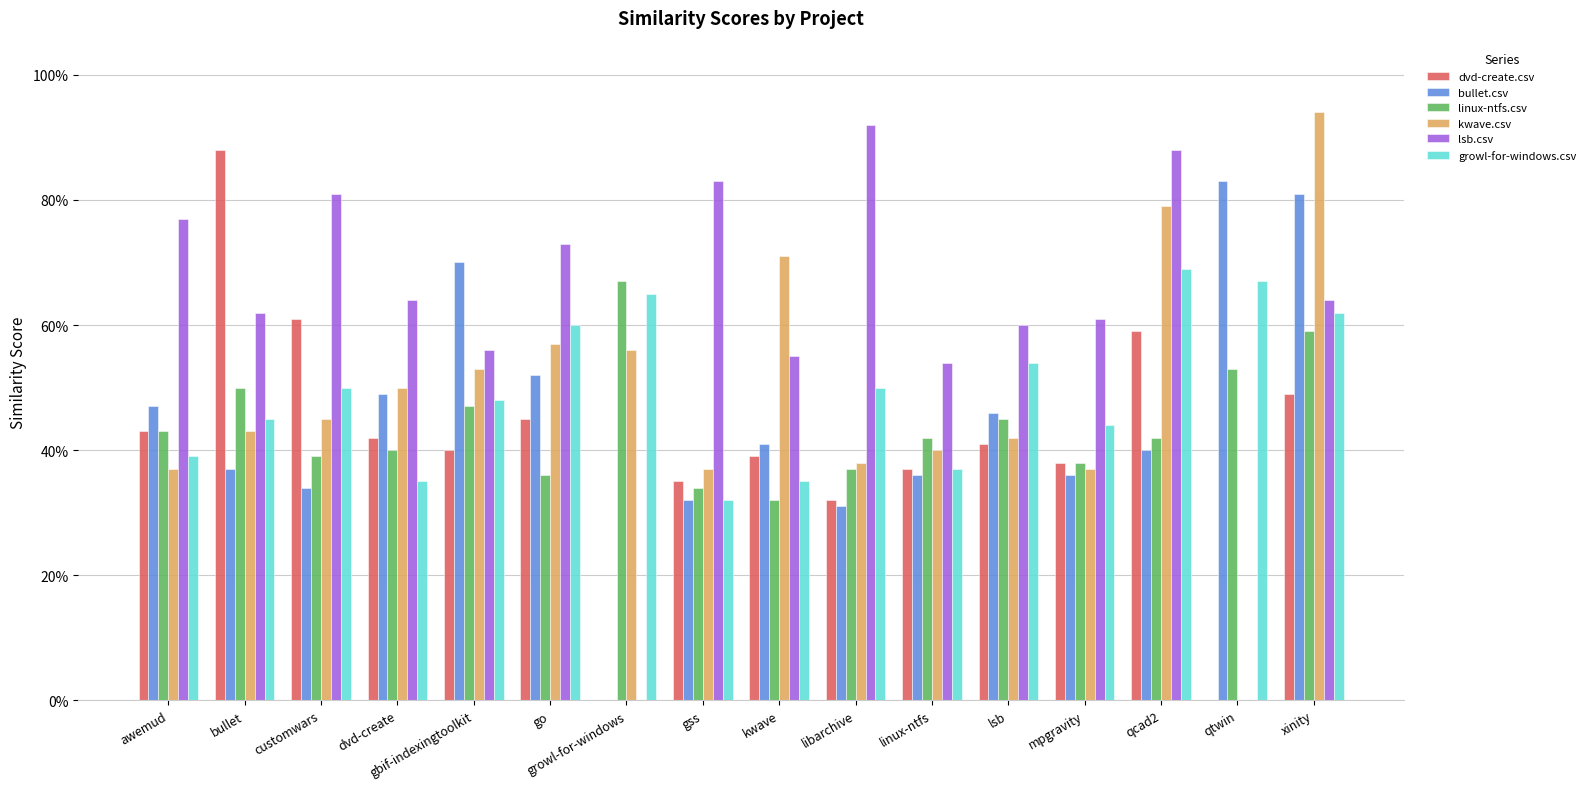

Are the bars horizontal?

No